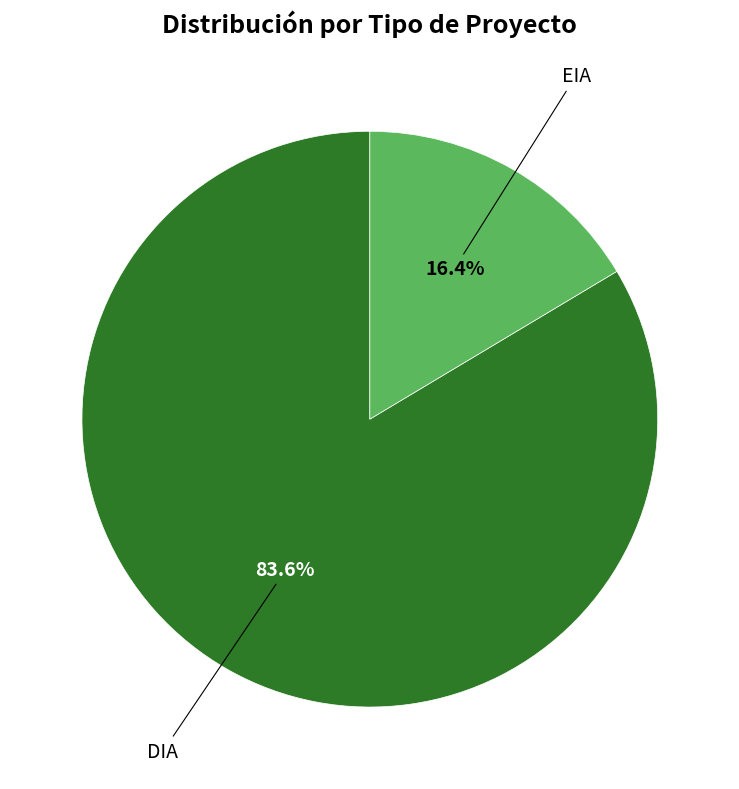

Is there any slice that represents more than half of the pie?

Yes